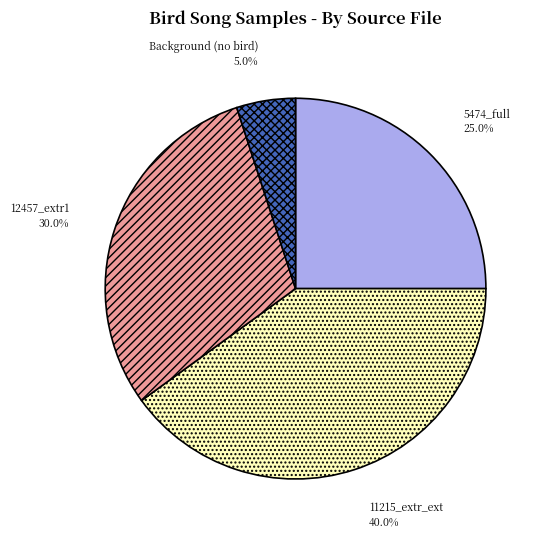

Does any single category account for the majority?

No